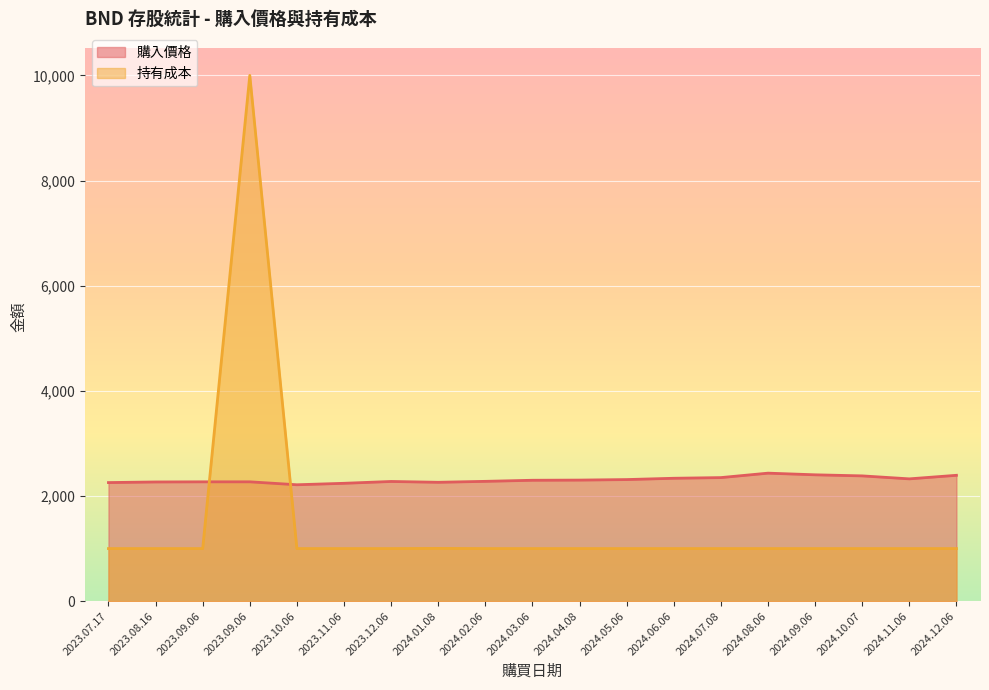

The value of 持有成本 at 2024.02.06 is 448.4. True or false?

False